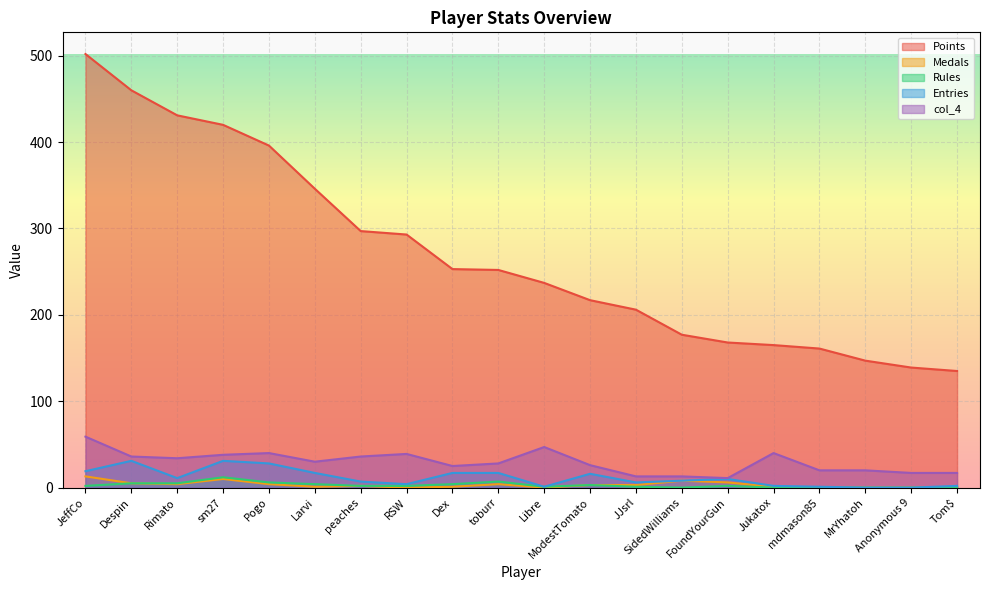

How many interior local valleys does the Medals series have?

4